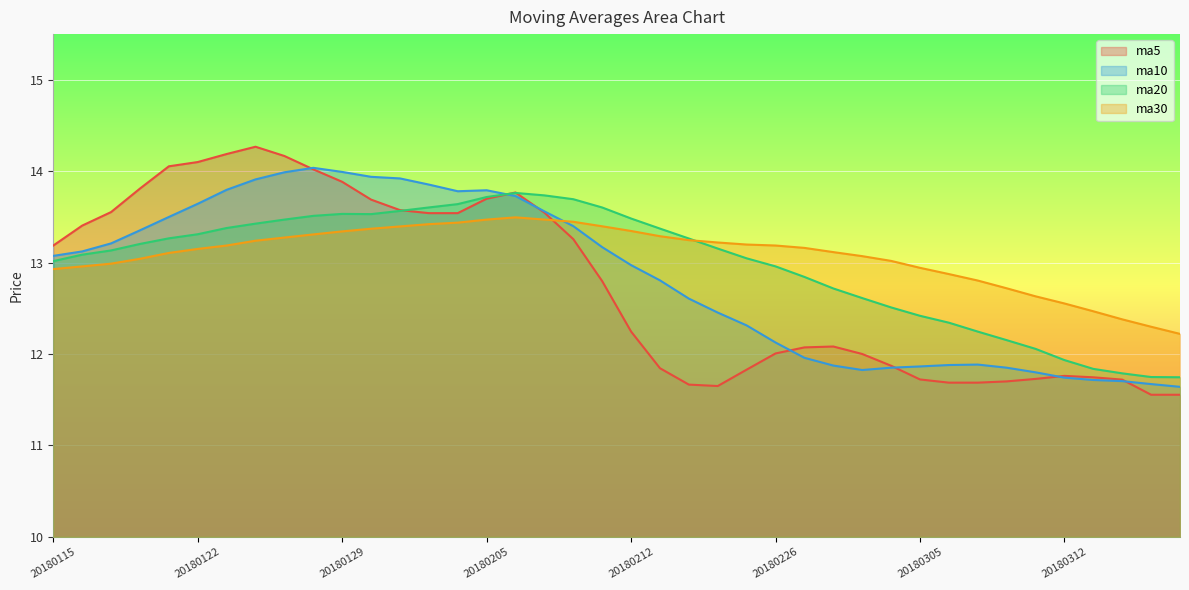

Which series has the largest total across all categories?

ma30